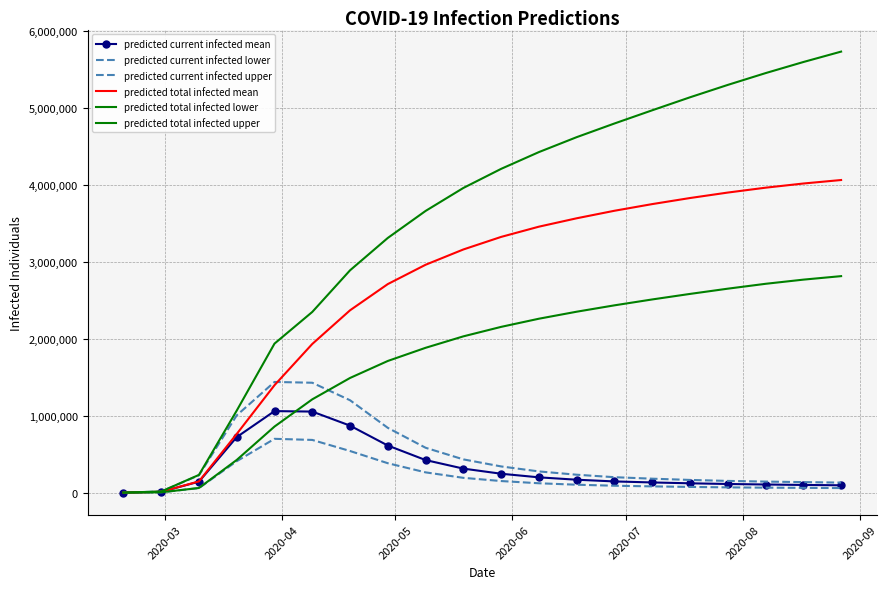

What is the difference between the maximum and minimum values in the predicted current infected mean series?

1059574